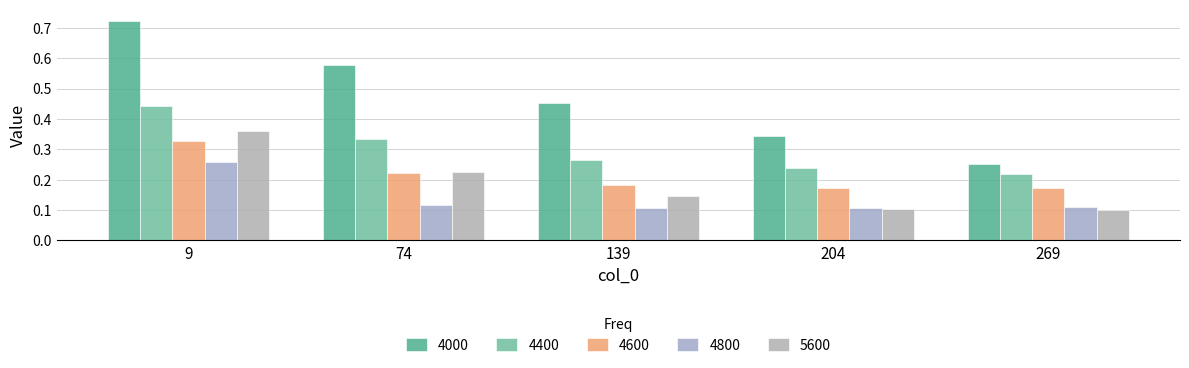

At how many categories does at least one series exceed 0?

5